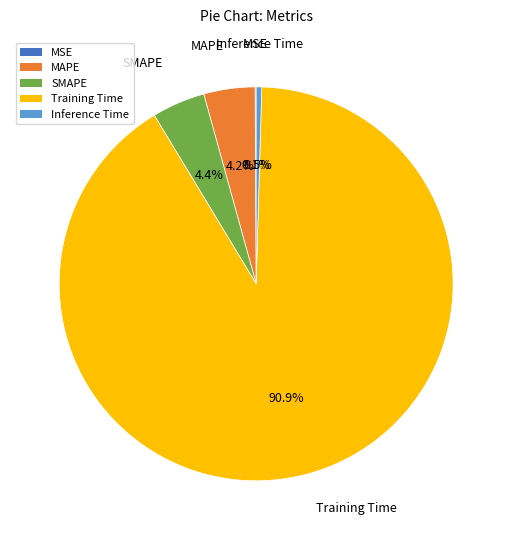

What is the largest slice in the pie chart?

Training Time